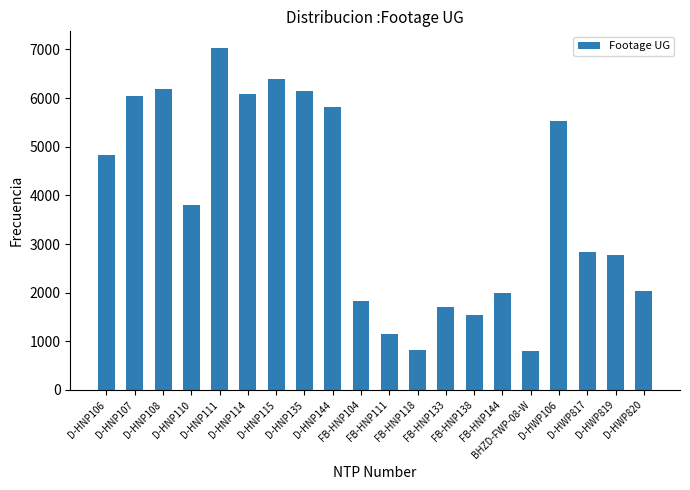

Is it true that the value at D-HNP106 is 4822?

True